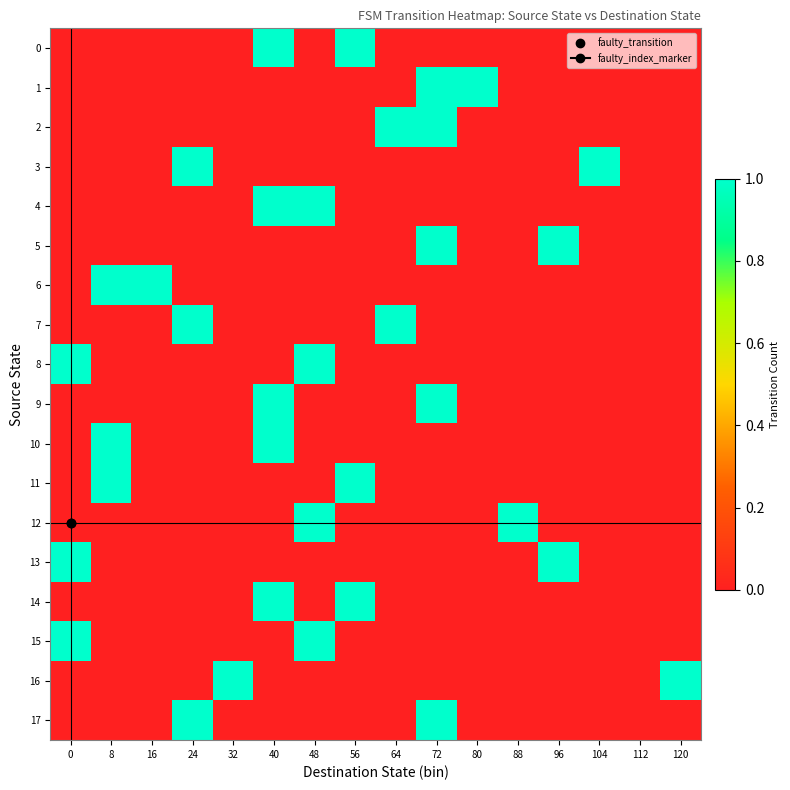

How many series are shown in this chart?

18